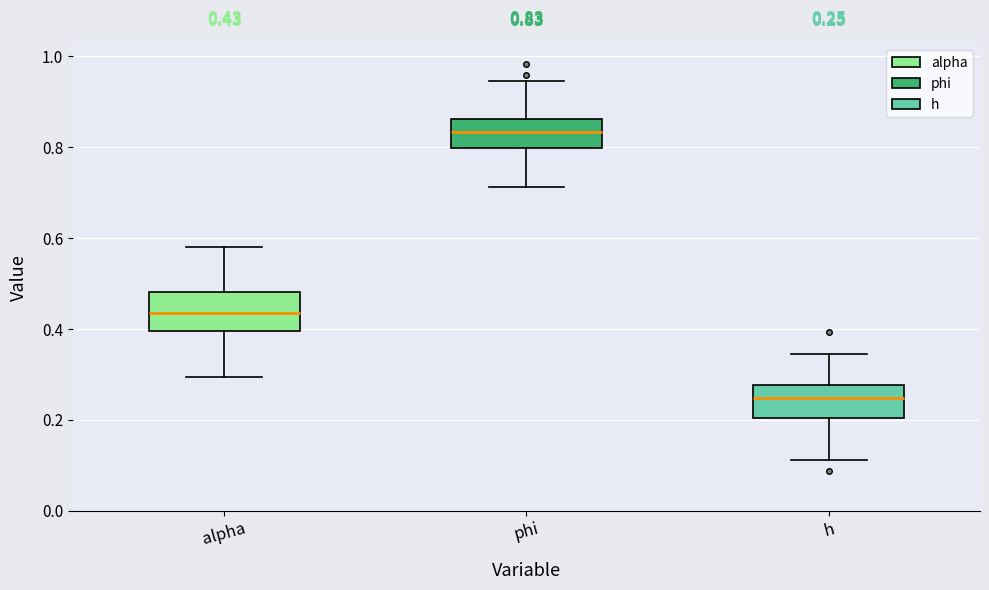

Which box's median line is the lowest?

h